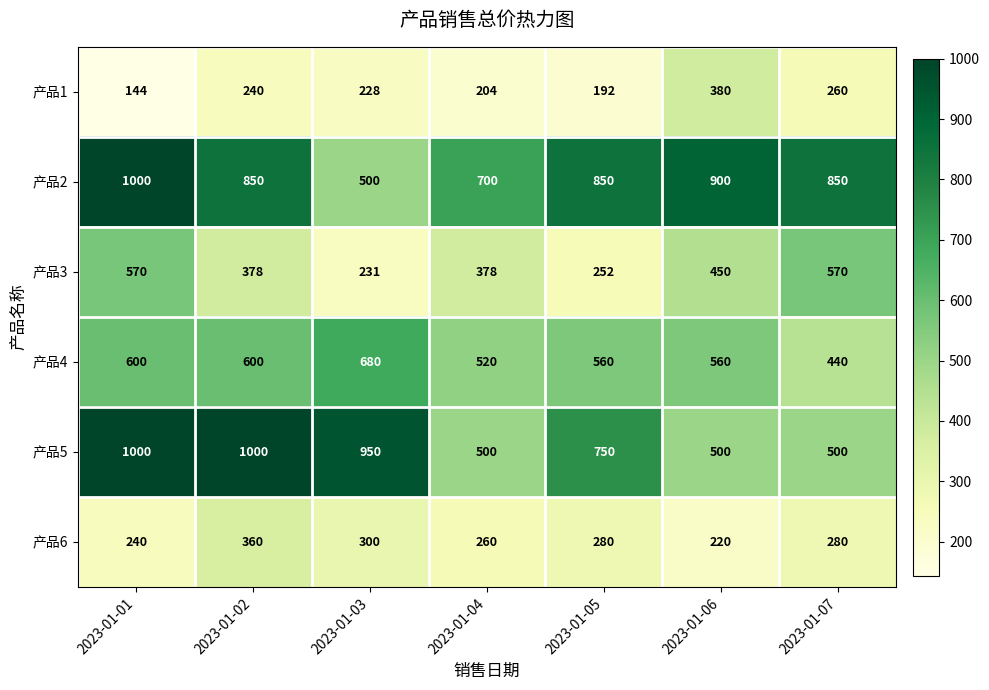

What is the lowest value of the 产品6 series?

220